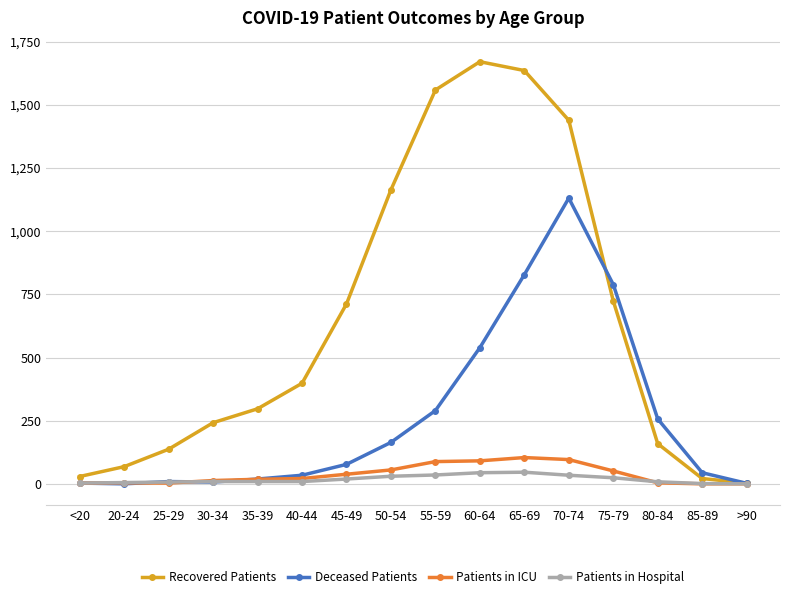

At how many categories does at least one series exceed 694?

7